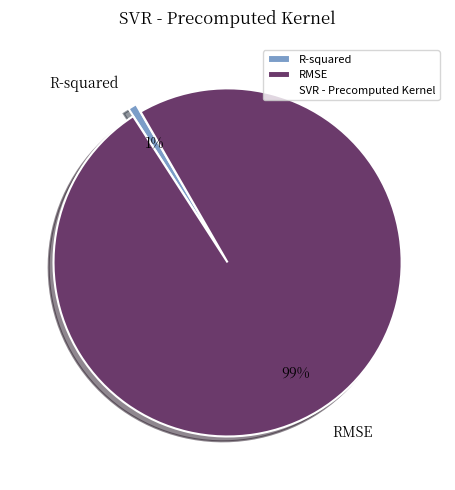

How many slices are in this pie chart?

2